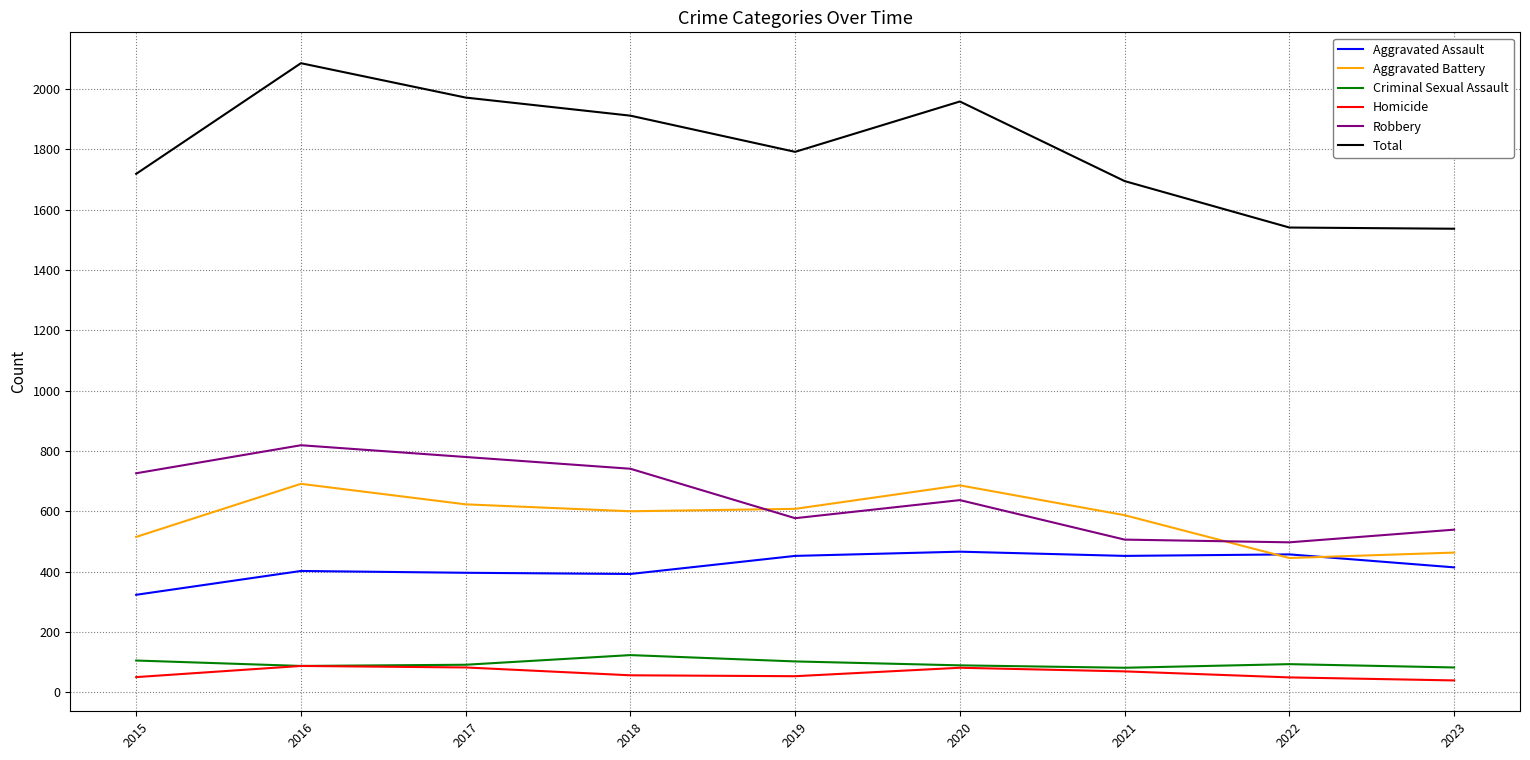

Which series has the largest total across all categories?

Total